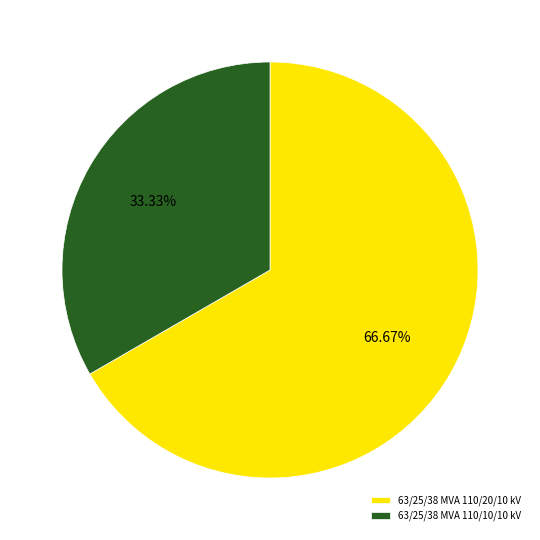

What percentage do 63/25/38 MVA 110/20/10 kV and 63/25/38 MVA 110/10/10 kV together represent?

100.0%